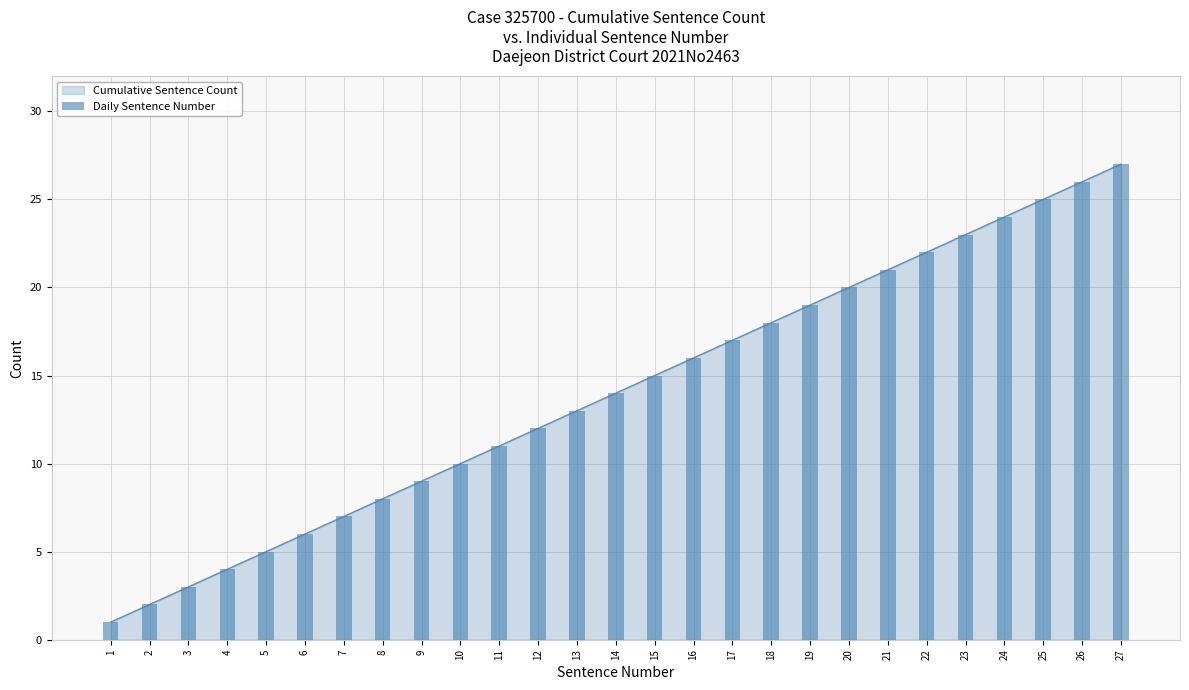

How many bars are there in total?

27